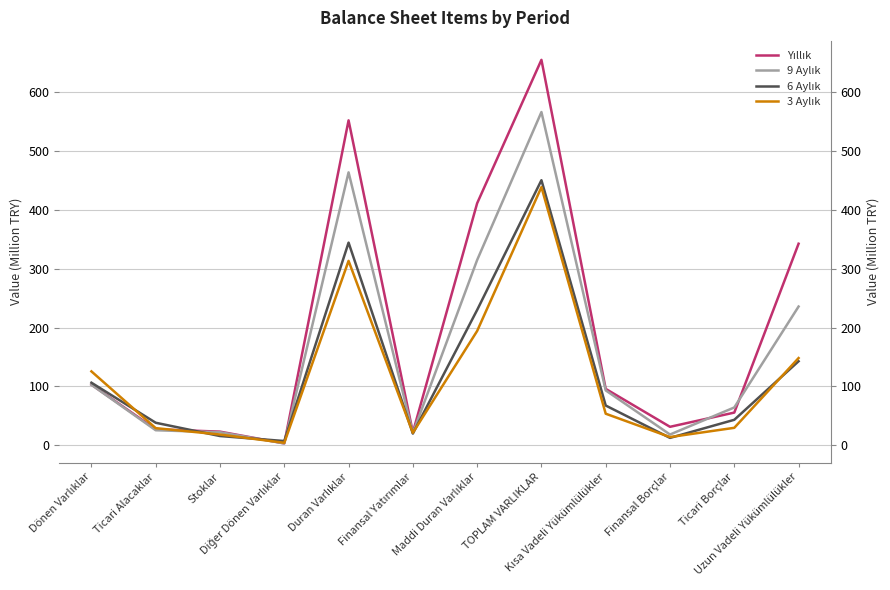

Which label corresponds to the smallest value in the chart?

Diğer Dönen Varlıklar